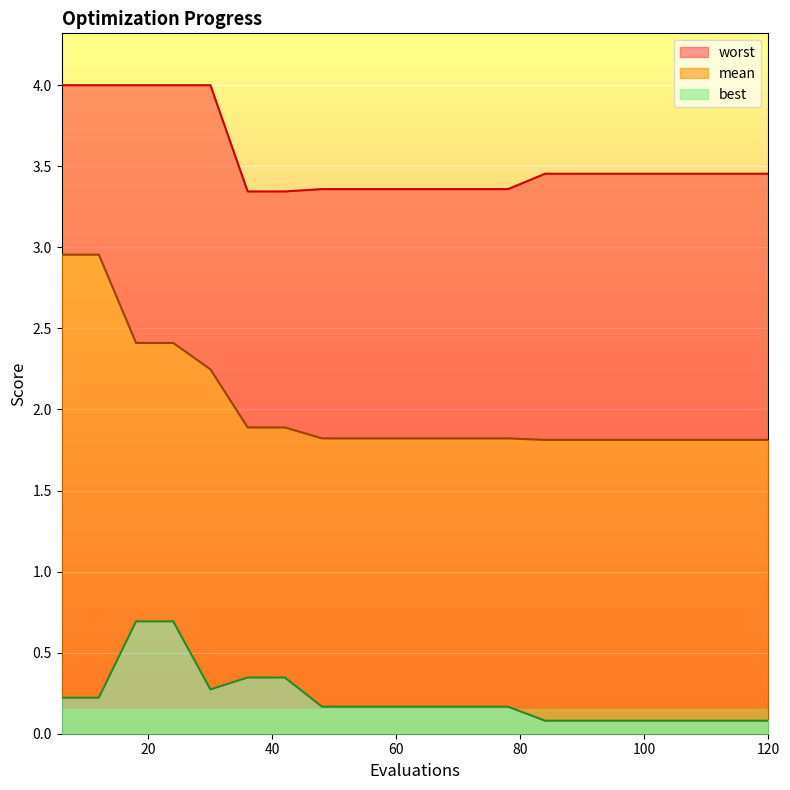

Which series has the largest range (max minus min)?

mean